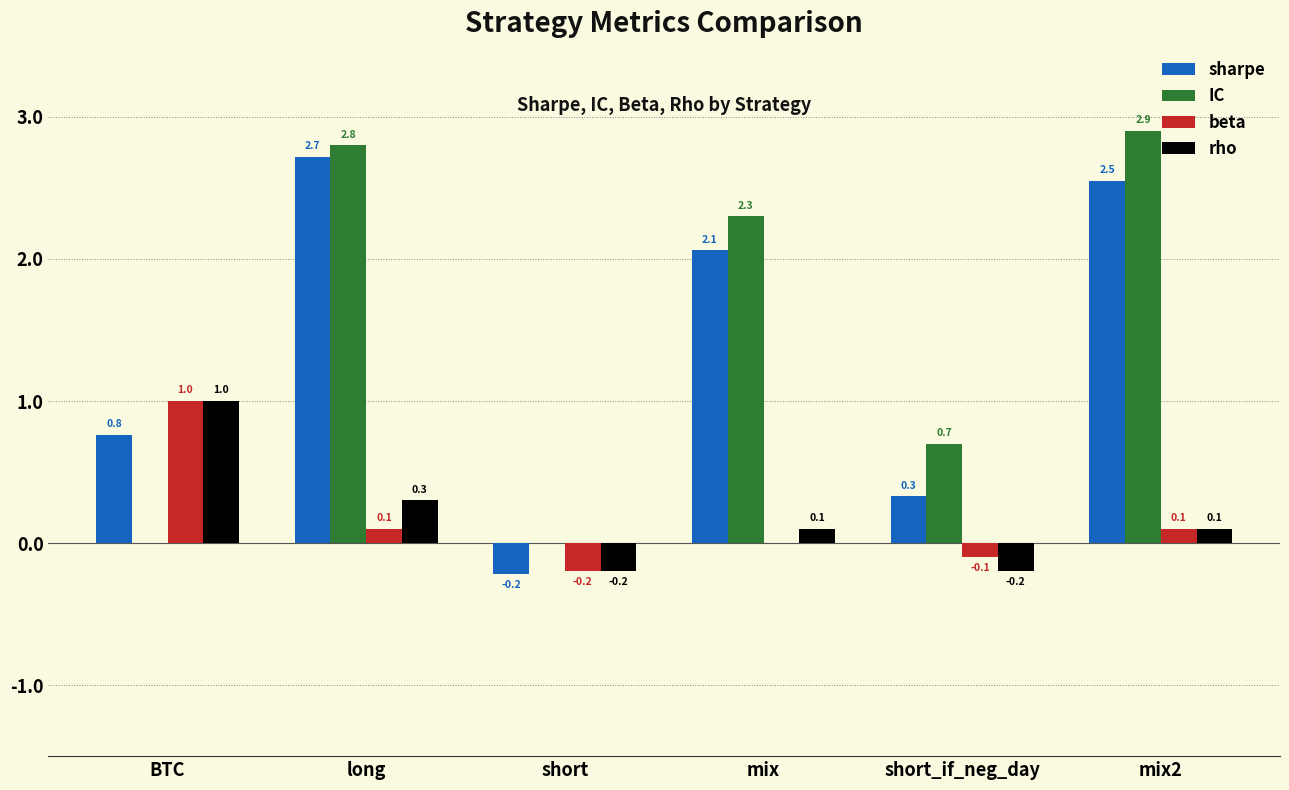

Is the value of sharpe at long greater than the value of IC at mix?

Yes